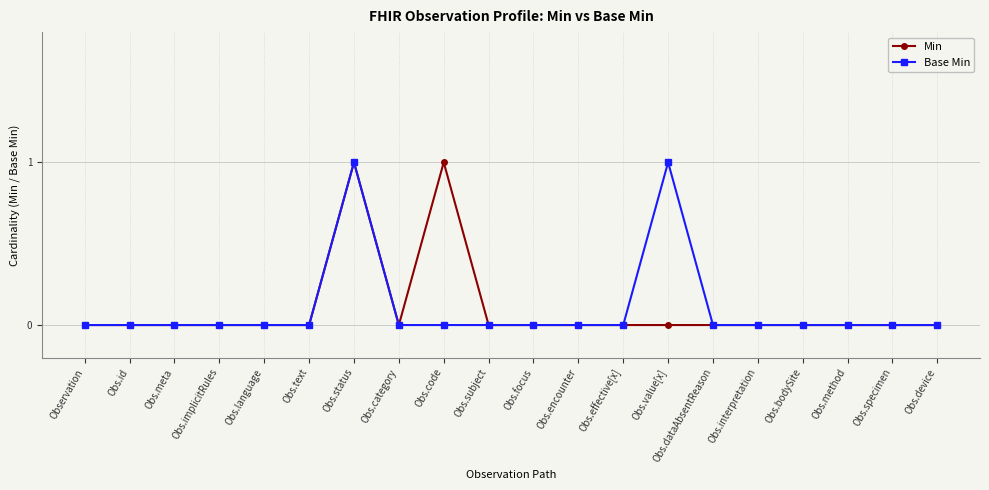

What is the difference between the maximum and minimum values in the Base Min series?

1